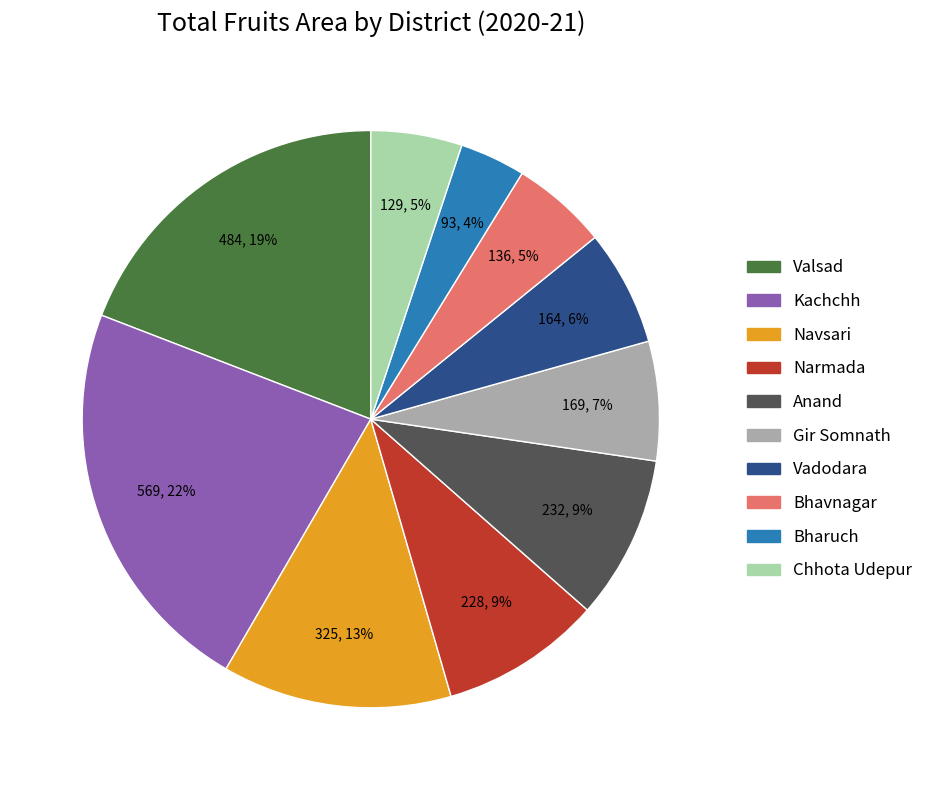

True or false: Vadodara accounts for 1% of the total.

False